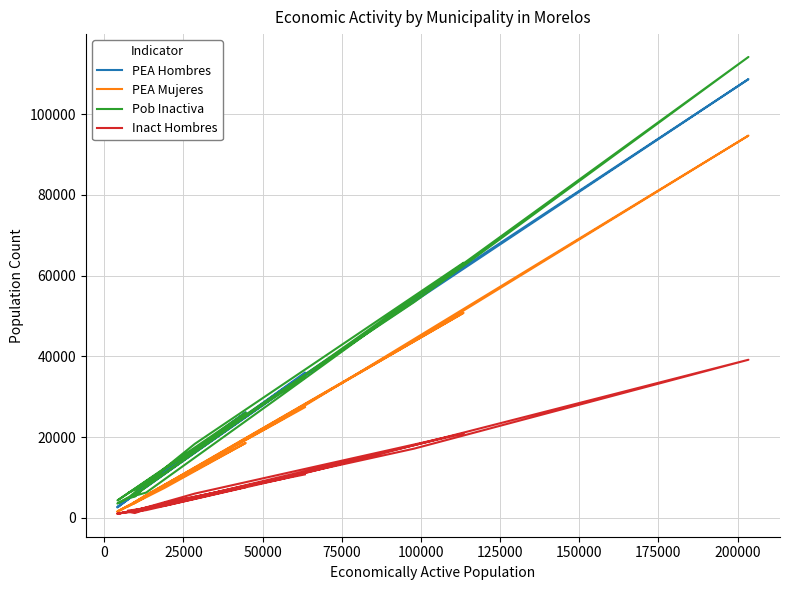

Reading left to right, what are all the values shown in this chart?

PEA Hombres: 4773	7426	11645	26158	2734	54027	108706	31736	7597	5526	62686	16313	4935	2576	4684	6051	11194	35968
PEA Mujeres: 2876	4626	7393	18546	1466	43843	94719	24327	5657	3594	50791	12308	3088	1589	3081	3634	8295	27397
Pob Inactiva: 6177	7958	11079	26052	4314	53456	114208	30377	6256	5350	63216	18327	5250	3553	4890	5249	12355	34781
Inact Hombres: 1794	2251	2996	7635	979	17147	39172	9601	1905	1449	20912	6007	1410	1067	1469	1185	3789	10757